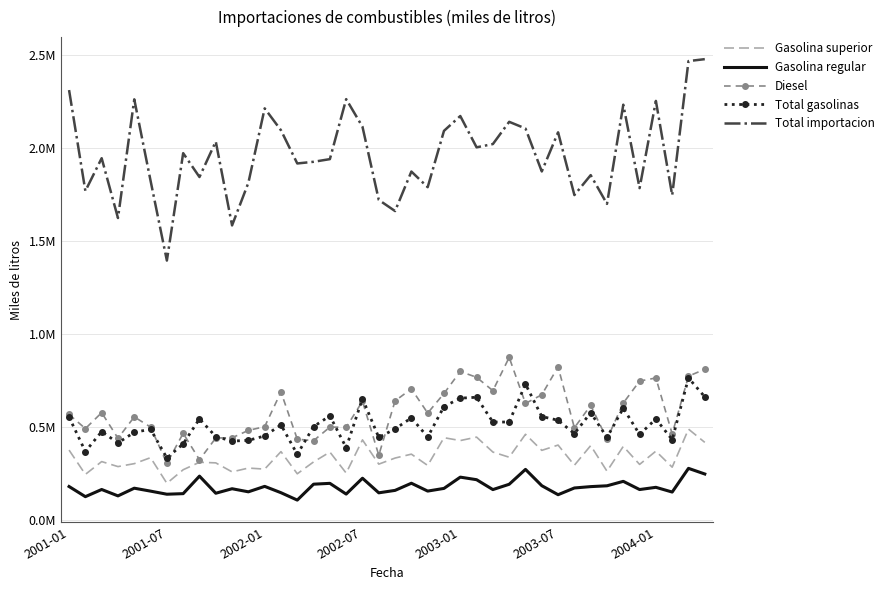

At how many categories does at least one series exceed 415525?

40